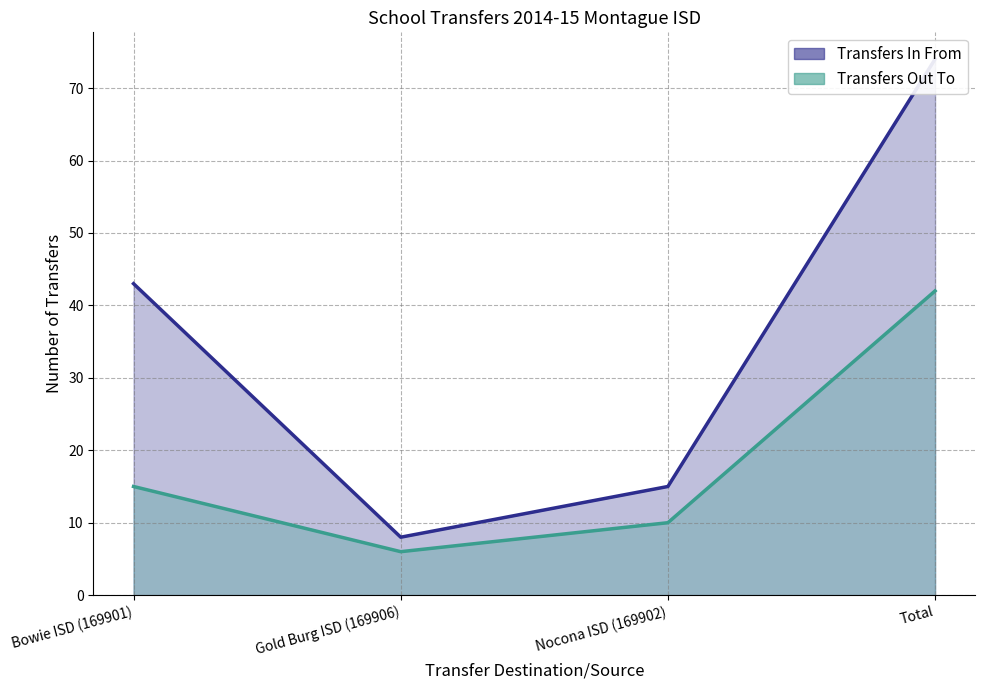

List the series in order of their peak value, lowest first.

Transfers Out To, Transfers In From